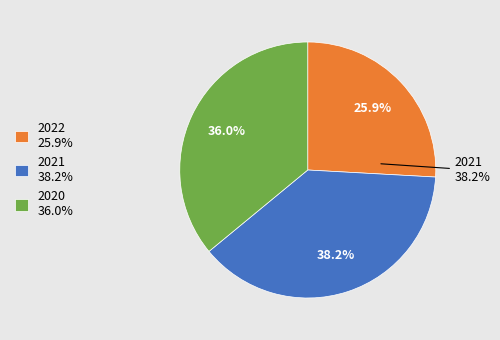

To the nearest percent, what percentage of the pie is 2021?

38%